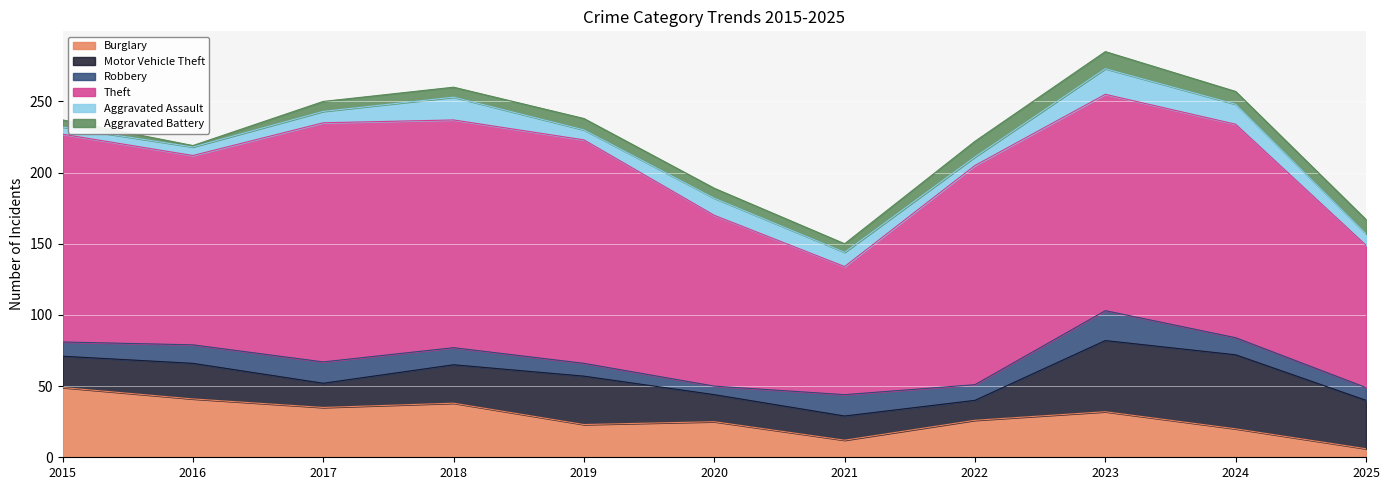

What is the difference between the maximum and minimum values in the Aggravated Battery series?

11